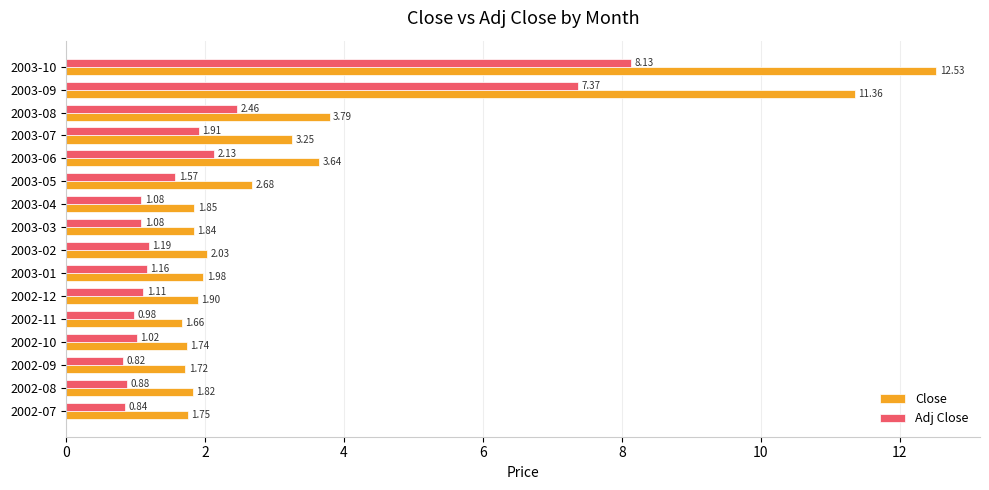

What is the spread (max minus min) of values at 2003-10?

4.4